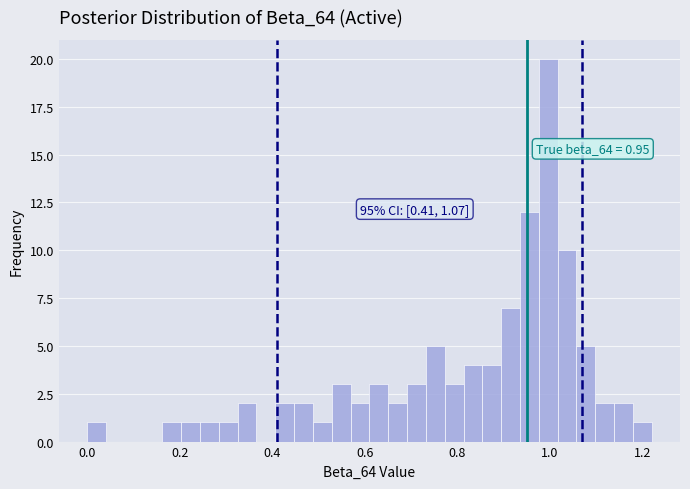

Around what value on the x-axis is the tallest bar? Give the approximate position of its centre, as read against the axis.

1.00